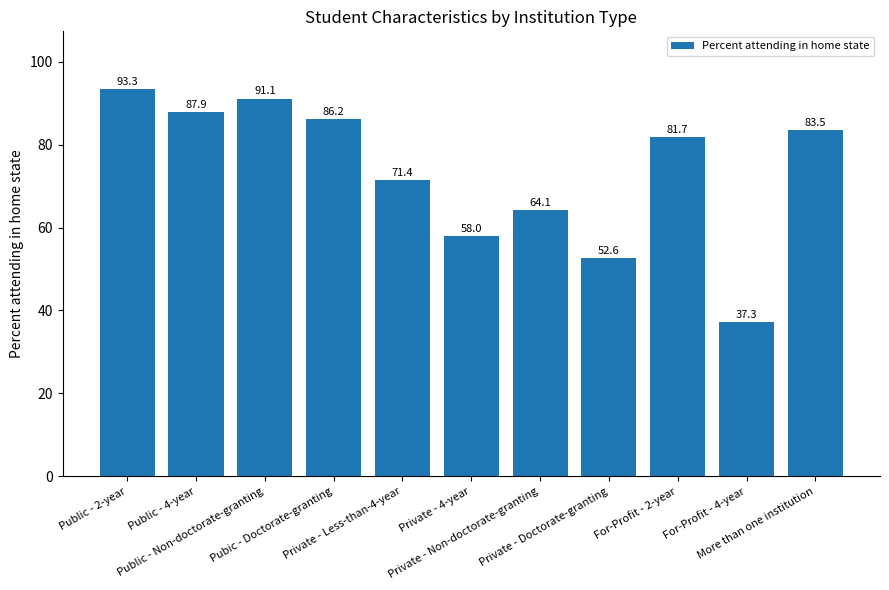

How many distinct data groups are displayed?

1